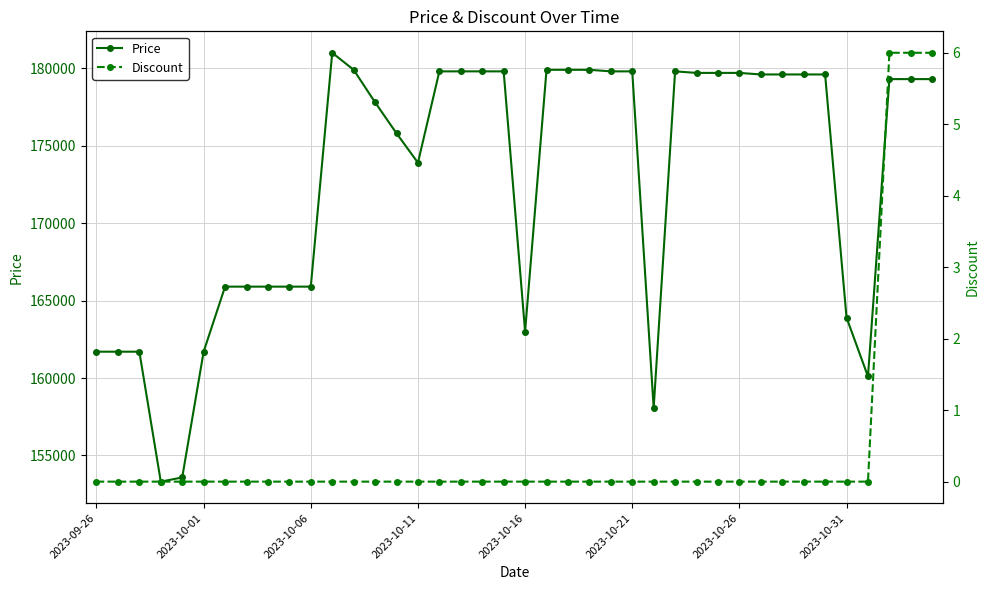

Reading left to right, transcribe all the data shown in this chart.

Price: 161700	161700	161700	153310	153580	161700	165900	165900	165900	165900	165900	181000	179900	177800	175800	173900	179800	179800	179800	179800	163000	179900	179900	179900	179800	179800	158070	179800	179700	179700	179700	179600	179600	179600	179600	163900	160100	179300	179300	179300
Discount: 0	0	0	0	0	0	0	0	0	0	0	0	0	0	0	0	0	0	0	0	0	0	0	0	0	0	0	0	0	0	0	0	0	0	0	0	0	6	6	6